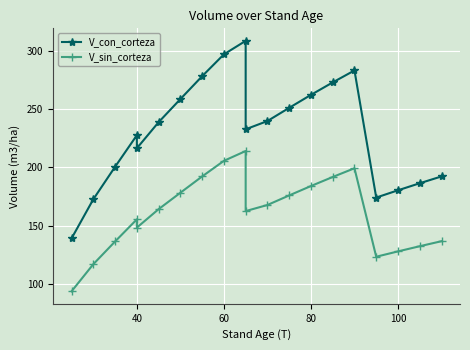

True or false: V_sin_corteza and V_con_corteza cross at least once.

False